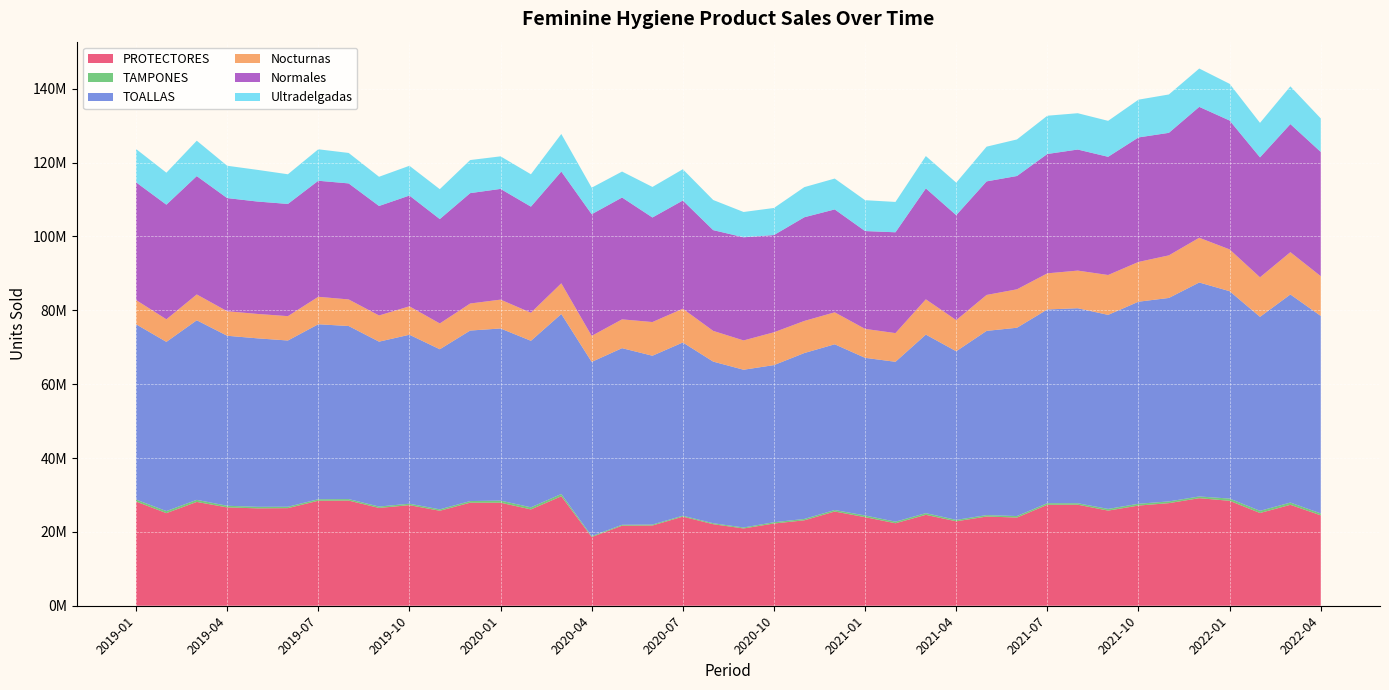

Reading left to right, transcribe all the data shown in this chart.

PROTECTORES: 2019-01=28217282	2019-02=25076186	2019-03=28108403	2019-04=26631337	2019-05=26370263	2019-06=26428521	2019-07=28430126	2019-08=28473740	2019-09=26483267	2019-10=27236936	2019-11=25720091	2019-12=27901017	2020-01=27900462	2020-02=26078949	2020-03=29642412	2020-04=18608471	2020-05=21671678	2020-06=21728762	2020-07=24125951	2020-08=22078149	2020-09=20925311	2020-10=22267402	2020-11=23132731	2020-12=25512522	2021-01=23987922	2021-02=22336866	2021-03=24613403	2021-04=22862734	2021-05=24157088	2021-06=23881405	2021-07=27332906	2021-08=27361180	2021-09=25763515	2021-10=27129010	2021-11=27781415	2021-12=29125049	2022-01=28415722	2022-02=25113598	2022-03=27326435	2022-04=24481120
TAMPONES: 2019-01=541475	2019-02=561443	2019-03=568265	2019-04=443881	2019-05=418634	2019-06=381086	2019-07=413623	2019-08=407193	2019-09=379106	2019-10=392594	2019-11=384304	2019-12=446993	2020-01=568878	2020-02=572192	2020-03=618986	2020-04=245112	2020-05=253025	2020-06=258435	2020-07=259851	2020-08=265167	2020-09=266399	2020-10=346882	2020-11=371981	2020-12=411160	2021-01=457250	2021-02=430919	2021-03=463837	2021-04=390134	2021-05=386757	2021-06=410518	2021-07=444409	2021-08=395249	2021-09=456962	2021-10=490095	2021-11=471212	2021-12=468137	2022-01=607111	2022-02=593411	2022-03=614457	2022-04=515738
TOALLAS: 2019-01=47469521	2019-02=45818039	2019-03=48630743	2019-04=46040496	2019-05=45623628	2019-06=45018775	2019-07=47384217	2019-08=46870230	2019-09=44653352	2019-10=45758060	2019-11=43353576	2019-12=46175063	2020-01=46615147	2020-02=45096982	2020-03=48748051	2020-04=47180549	2020-05=47828488	2020-06=45714165	2020-07=46910332	2020-08=43767815	2020-09=42720476	2020-10=42552233	2020-11=44929342	2020-12=44879980	2021-01=42690189	2021-02=43293474	2021-03=48350630	2021-04=45664347	2021-05=49889287	2021-06=50994724	2021-07=52462913	2021-08=52812528	2021-09=52547562	2021-10=54716357	2021-11=55101529	2021-12=57944503	2022-01=56158266	2022-02=52529624	2022-03=56356018	2022-04=53486143
Nocturnas: 2019-01=6567703	2019-02=6111213	2019-03=6992360	2019-04=6641296	2019-05=6607667	2019-06=6596493	2019-07=7435292	2019-08=7198381	2019-09=7087545	2019-10=7698377	2019-11=6984381	2019-12=7324400	2020-01=7811506	2020-02=7602639	2020-03=8308548	2020-04=7044027	2020-05=7800750	2020-06=9124626	2020-07=9140083	2020-08=8319878	2020-09=7933114	2020-10=8889978	2020-11=8691973	2020-12=8659132	2021-01=7836076	2021-02=7767805	2021-03=9550989	2021-04=8432470	2021-05=9729799	2021-06=10404895	2021-07=9775751	2021-08=10189997	2021-09=10797399	2021-10=10768117	2021-11=11528187	2021-12=12117512	2022-01=11316070	2022-02=10705809	2022-03=11450950	2022-04=10759672
Normales: 2019-01=31879883	2019-02=31042369	2019-03=32051283	2019-04=30639455	2019-05=30440334	2019-06=30388271	2019-07=31428760	2019-08=31422720	2019-09=29656557	2019-10=29996422	2019-11=28271447	2019-12=29889076	2020-01=29987041	2020-02=28727529	2020-03=30264926	2020-04=32945814	2020-05=32996399	2020-06=28317435	2020-07=29298382	2020-08=27287527	2020-09=27936279	2020-10=26331728	2020-11=28078925	2020-12=27865071	2021-01=26496837	2021-02=27306924	2021-03=30036815	2021-04=28423222	2021-05=30758256	2021-06=30688380	2021-07=32326163	2021-08=32785557	2021-09=32011792	2021-10=33721010	2021-11=33184111	2021-12=35445446	2022-01=34901992	2022-02=32480856	2022-03=34689749	2022-04=33649013
Ultradelgadas: 2019-01=9021935	2019-02=8664457	2019-03=9587100	2019-04=8759745	2019-05=8575627	2019-06=8034011	2019-07=8520165	2019-08=8249129	2019-09=7909250	2019-10=8063261	2019-11=8097748	2019-12=8961587	2020-01=8816600	2020-02=8766814	2020-03=10174577	2020-04=7190708	2020-05=7031339	2020-06=8272104	2020-07=8471867	2020-08=8160410	2020-09=6851083	2020-10=7330527	2020-11=8158444	2020-12=8355777	2021-01=8357276	2021-02=8218745	2021-03=8762826	2021-04=8808655	2021-05=9401232	2021-06=9901449	2021-07=10360999	2021-08=9836974	2021-09=9738371	2021-10=10227230	2021-11=10389231	2021-12=10381545	2022-01=9940204	2022-02=9342959	2022-03=10215319	2022-04=9077458